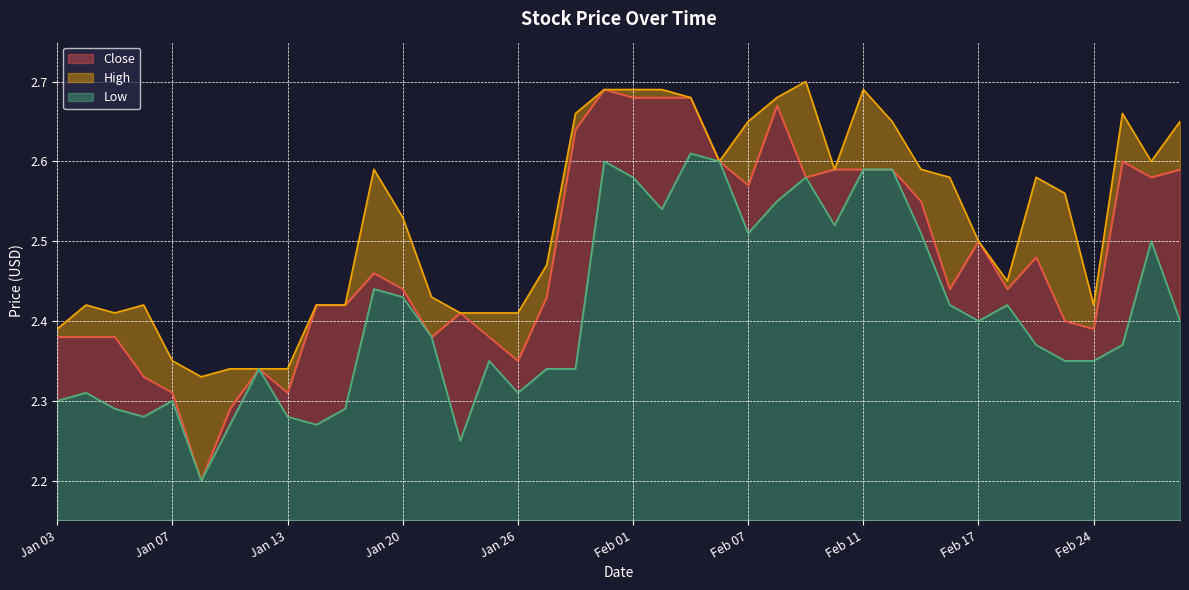

How many series are shown in this chart?

3